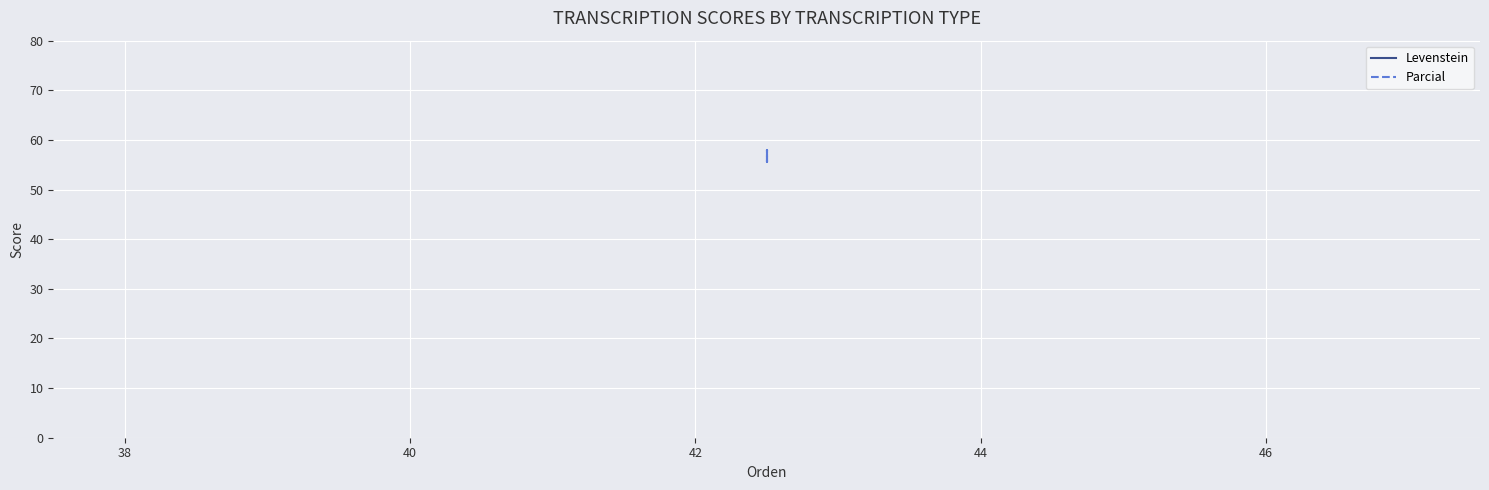

At how many categories does at least one series exceed 34?

4